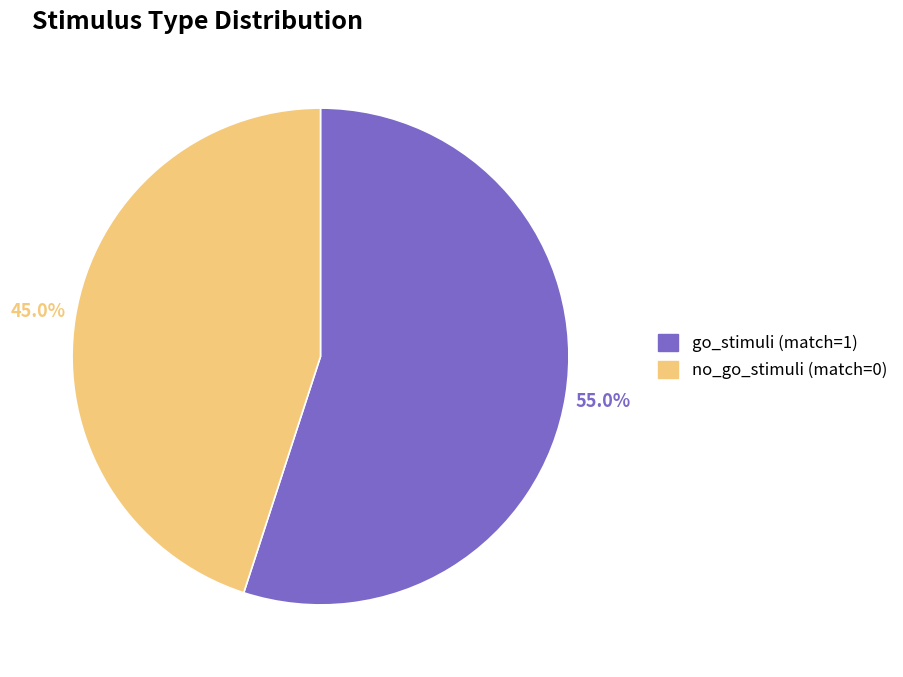

Does go_stimuli (match=1) account for over 50% of the chart?

Yes